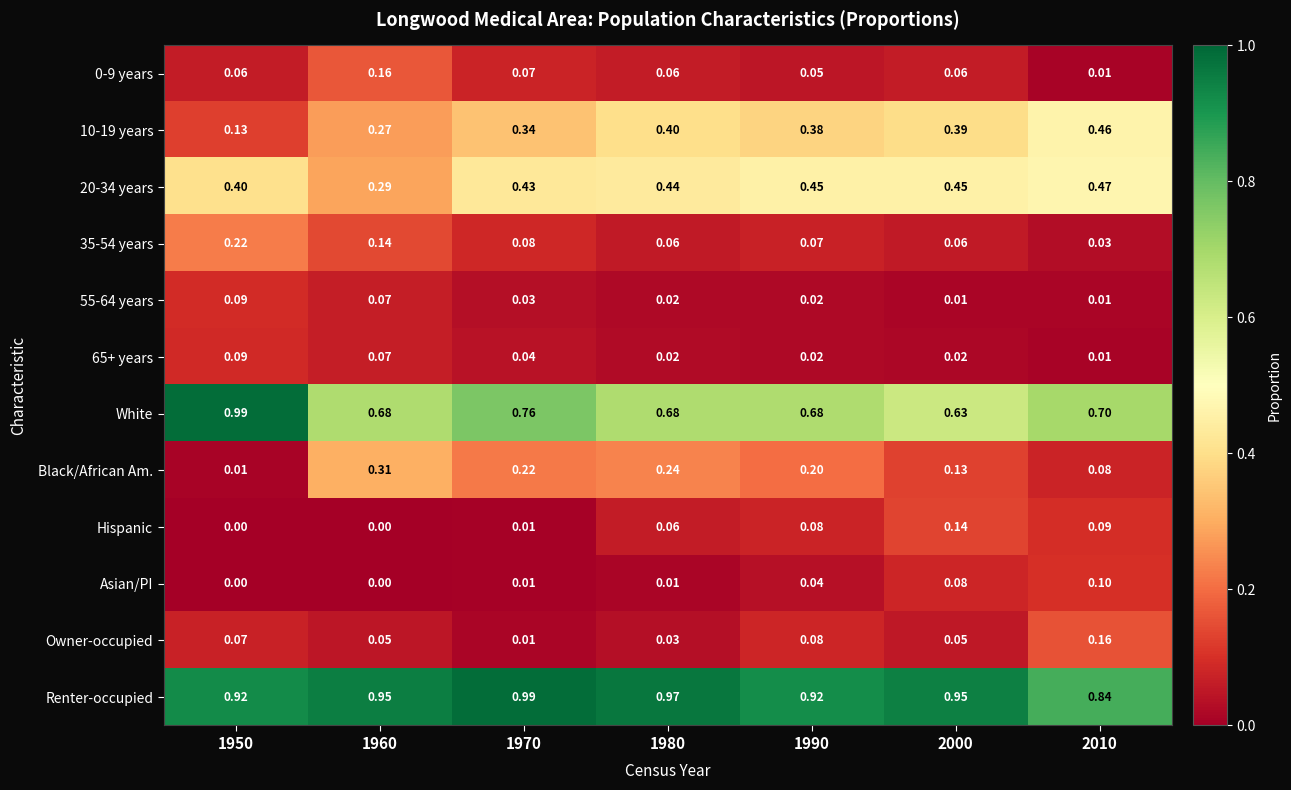

Is the value of 65+ years at 1990 greater than the value of Hispanic at 1950?

Yes